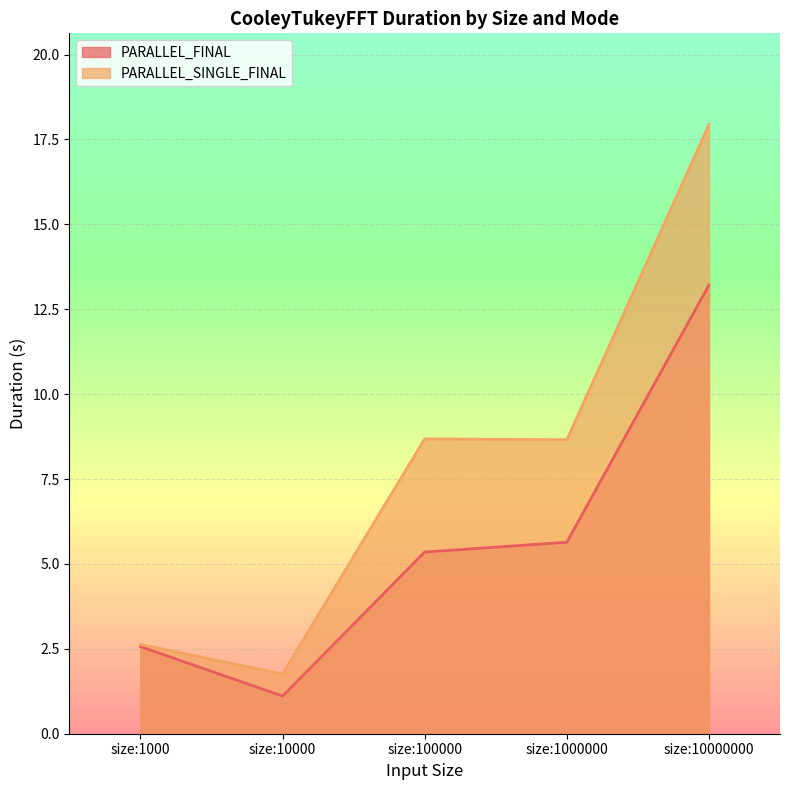

Between size:10000 and size:10000000, which series saw the biggest shift?

PARALLEL_SINGLE_FINAL